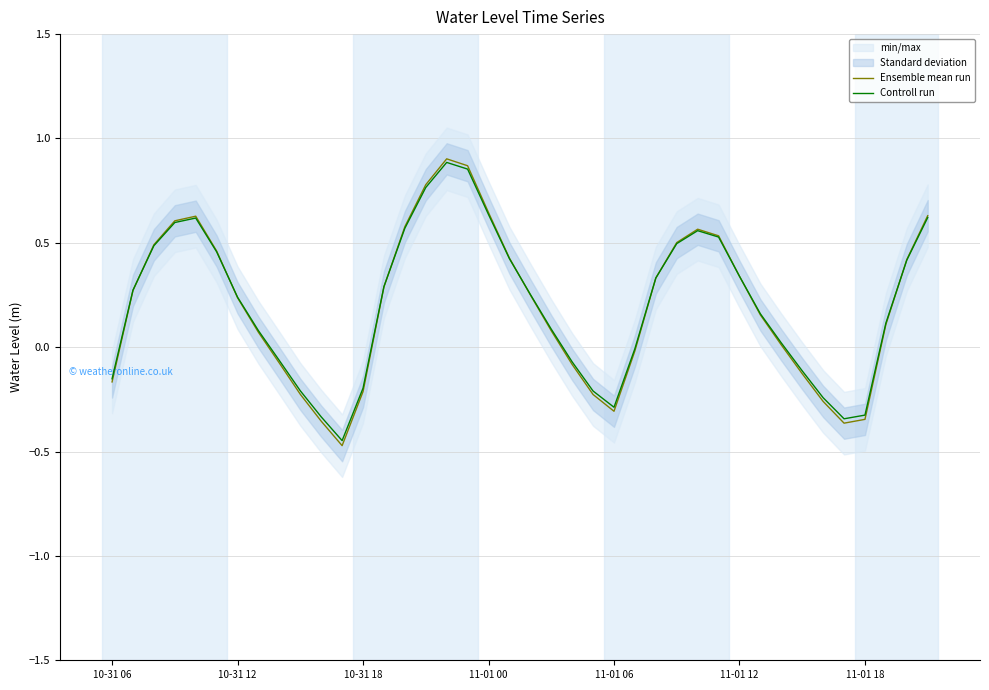

At which category is the sum across all series the highest?

16